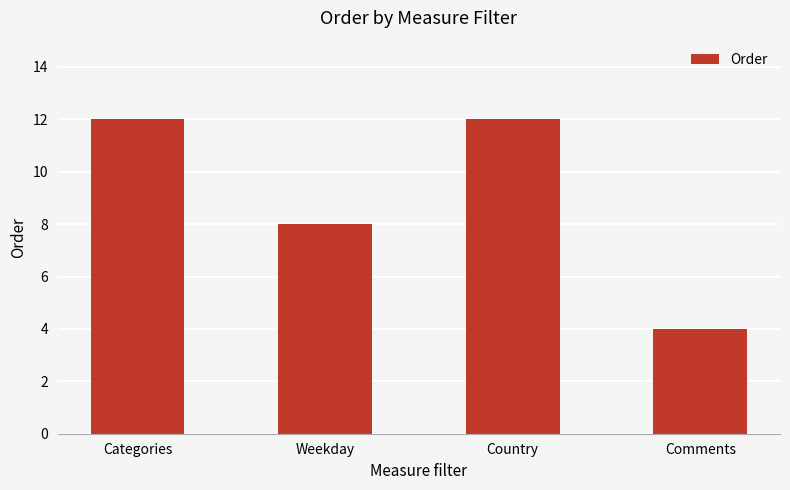

What is the change in value from Categories to Comments?

-8